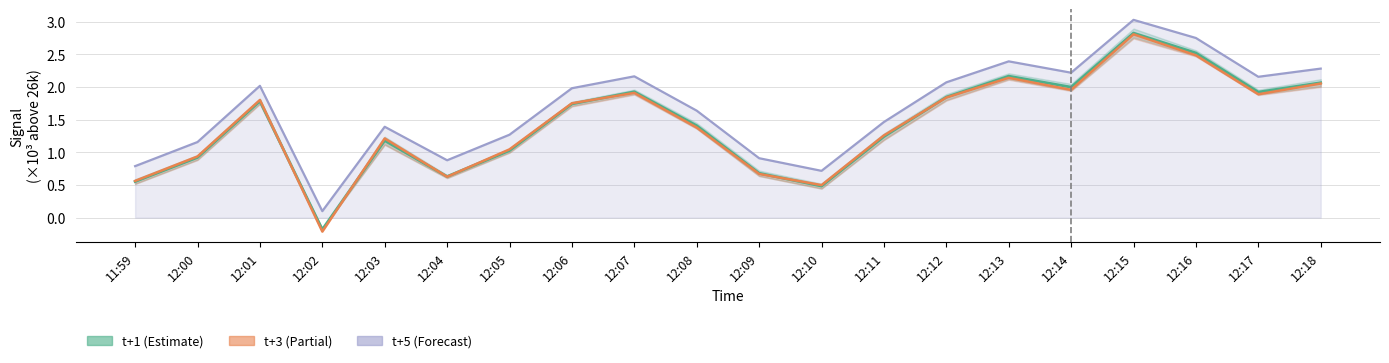

Which series has the widest spread of values?

t+3